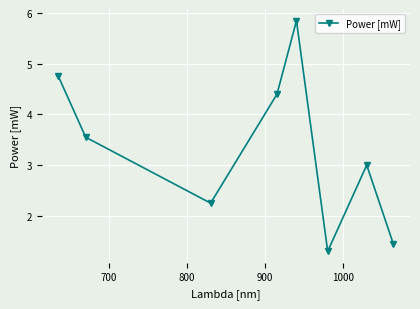

How many points are higher than both their immediate neighbors (excluding endpoints)?

2